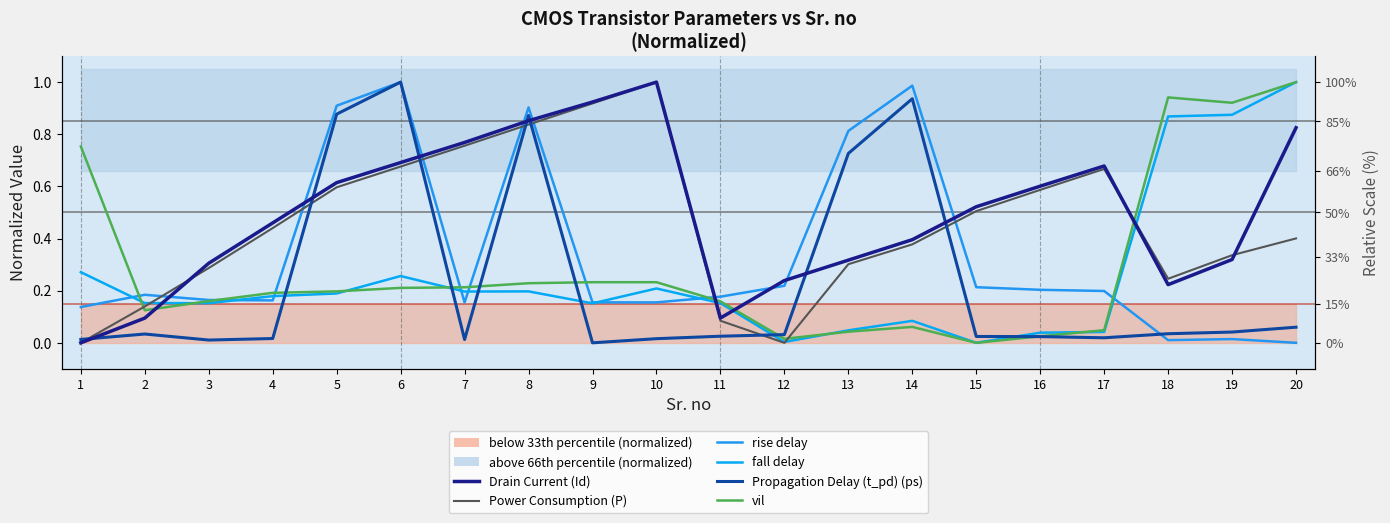

What is the difference between the second highest and second lowest values in the vil series?

0.9